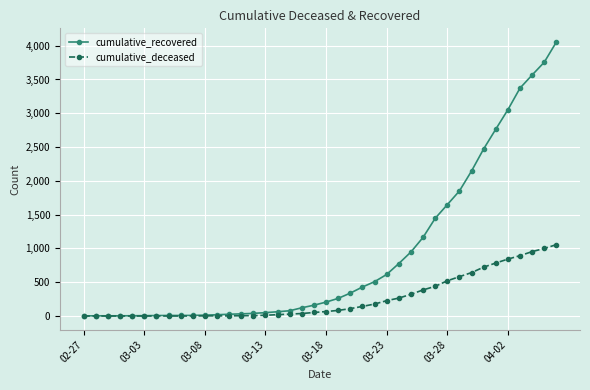

How many lines are shown in the chart?

2